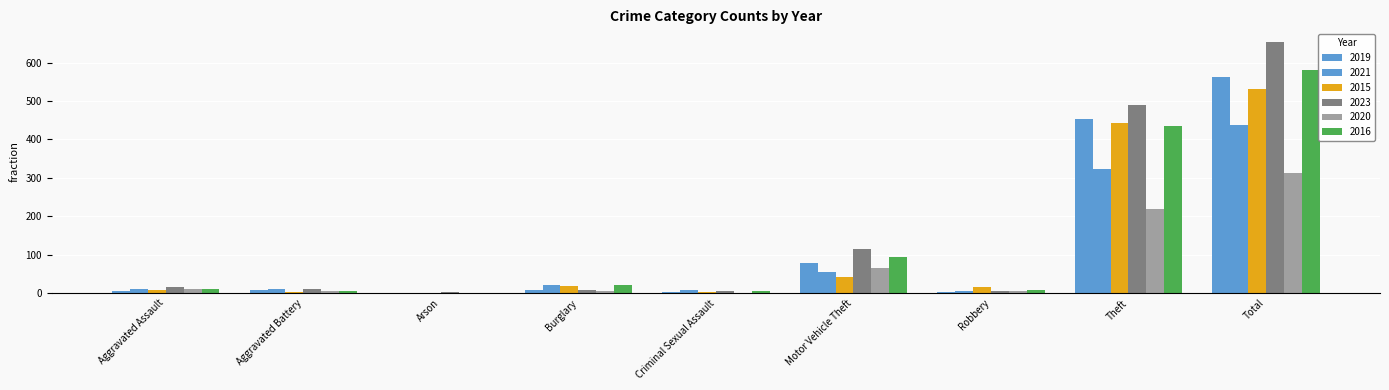

What is the difference between the second highest and minimum values in the 2021 series?

321